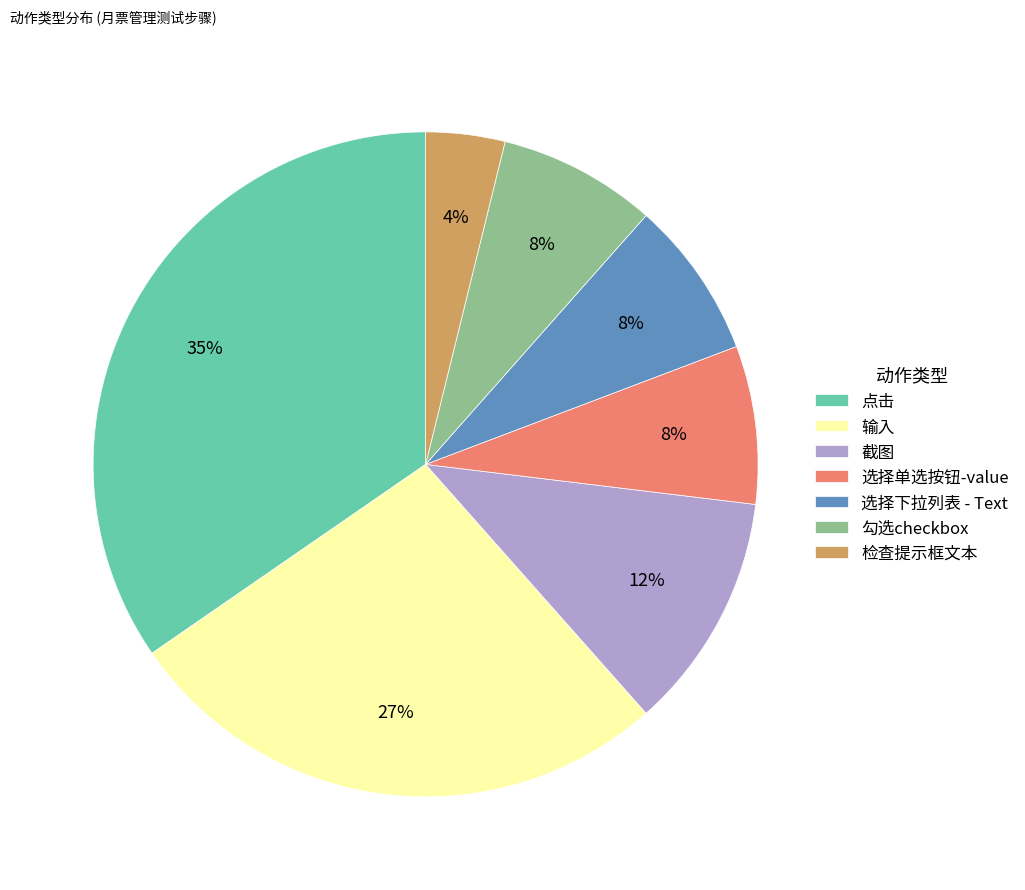

Combined, do 选择单选按钮-value and 勾选checkbox account for over 50%?

No